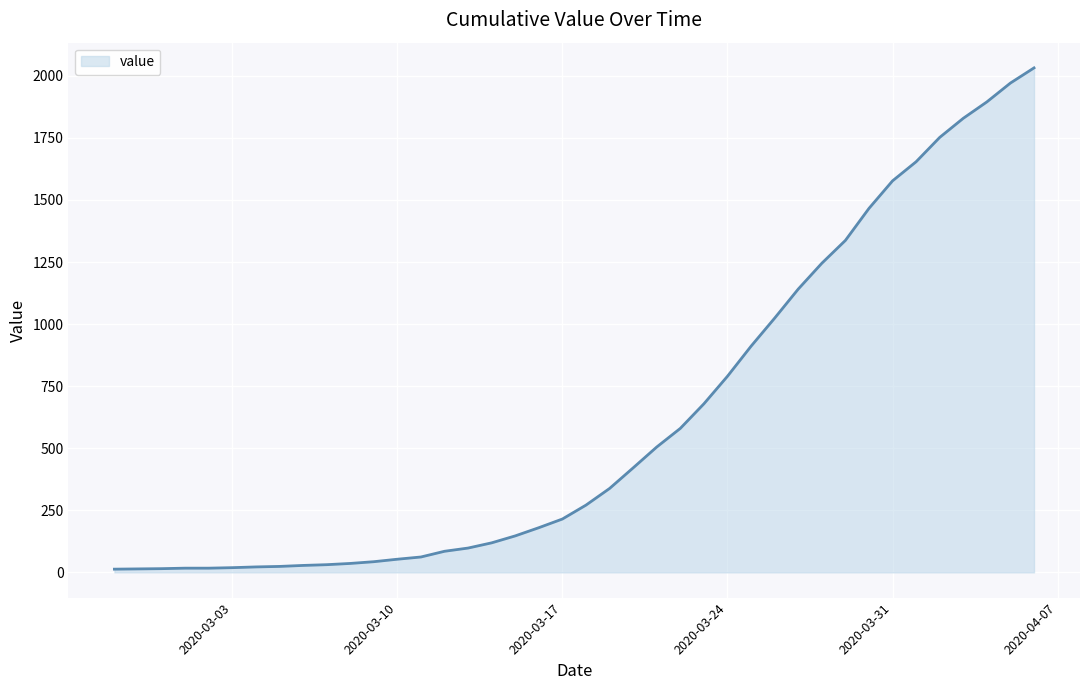

What is the difference between the maximum and second lowest values?

2018